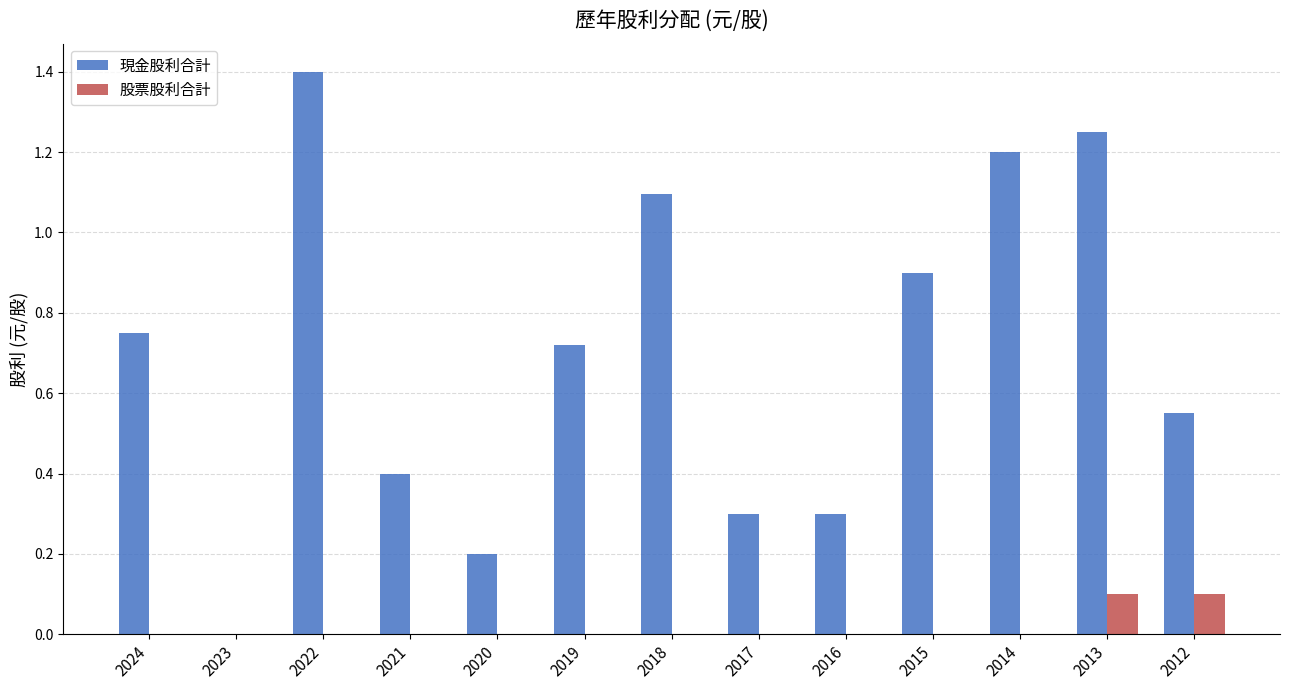

Is the value of 現金股利合計 at 2012 greater than the value of 股票股利合計 at 2024?

Yes